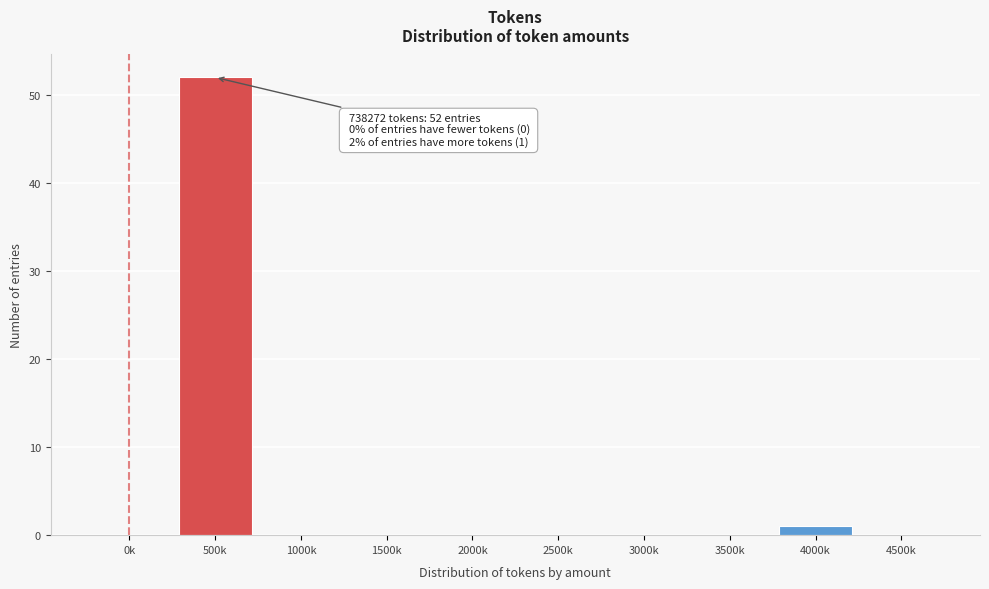

Reading left to right, list all the values displayed in this chart.

0k=0	500k=52	1000k=0	1500k=0	2000k=0	2500k=0	3000k=0	3500k=0	4000k=1	4500k=0